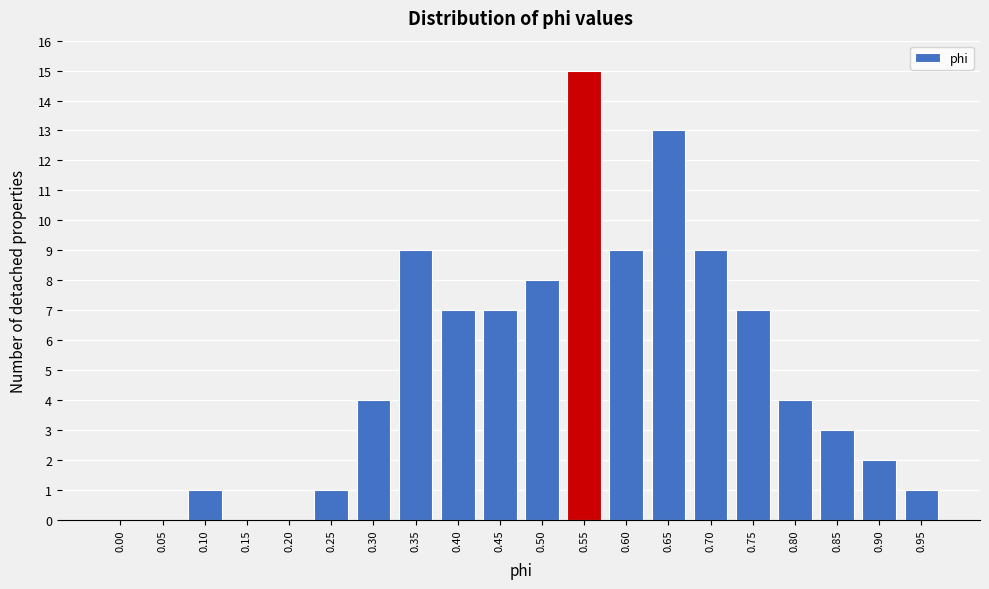

Reading left to right, what are all the values shown in this chart?

0.00=0	0.05=0	0.10=1	0.15=0	0.20=0	0.25=1	0.30=4	0.35=9	0.40=7	0.45=7	0.50=8	0.55=15	0.60=9	0.65=13	0.70=9	0.75=7	0.80=4	0.85=3	0.90=2	0.95=1